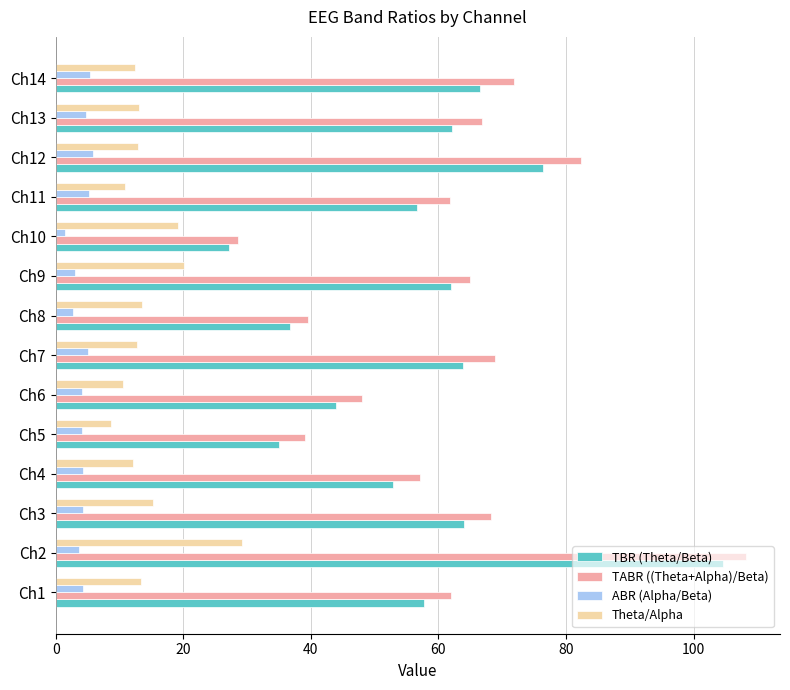

At how many categories does at least one series exceed 70?

3